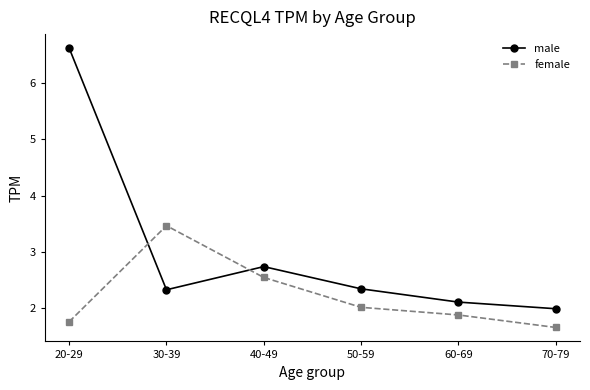

Is it true that male equals 3.6 at 50-59?

False